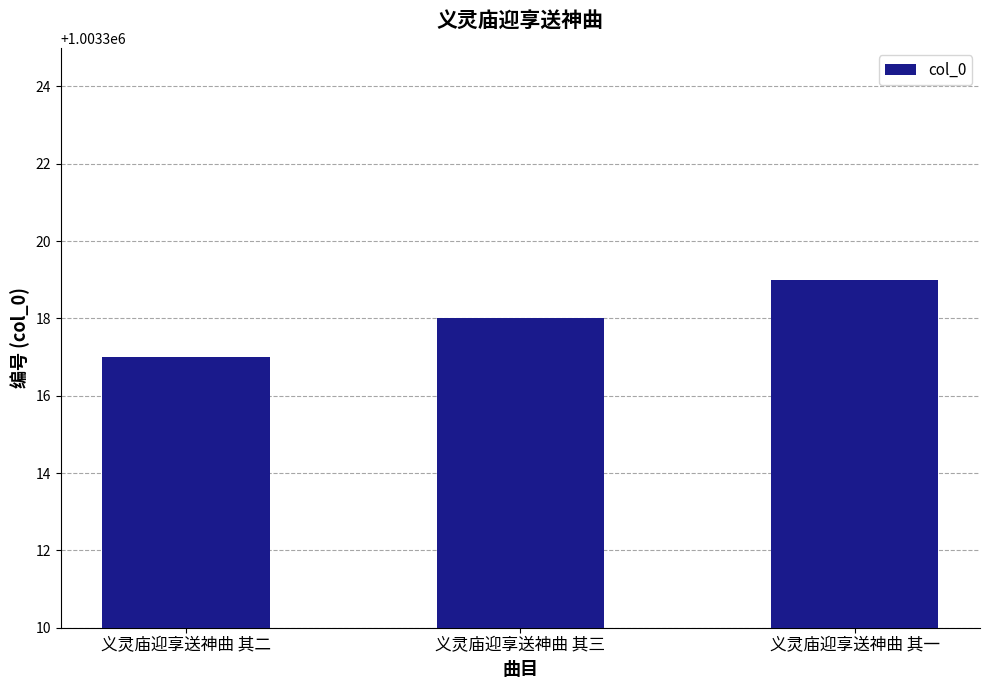

Rank the categories by value from lowest to highest.

义灵庙迎享送神曲 其二, 义灵庙迎享送神曲 其三, 义灵庙迎享送神曲 其一